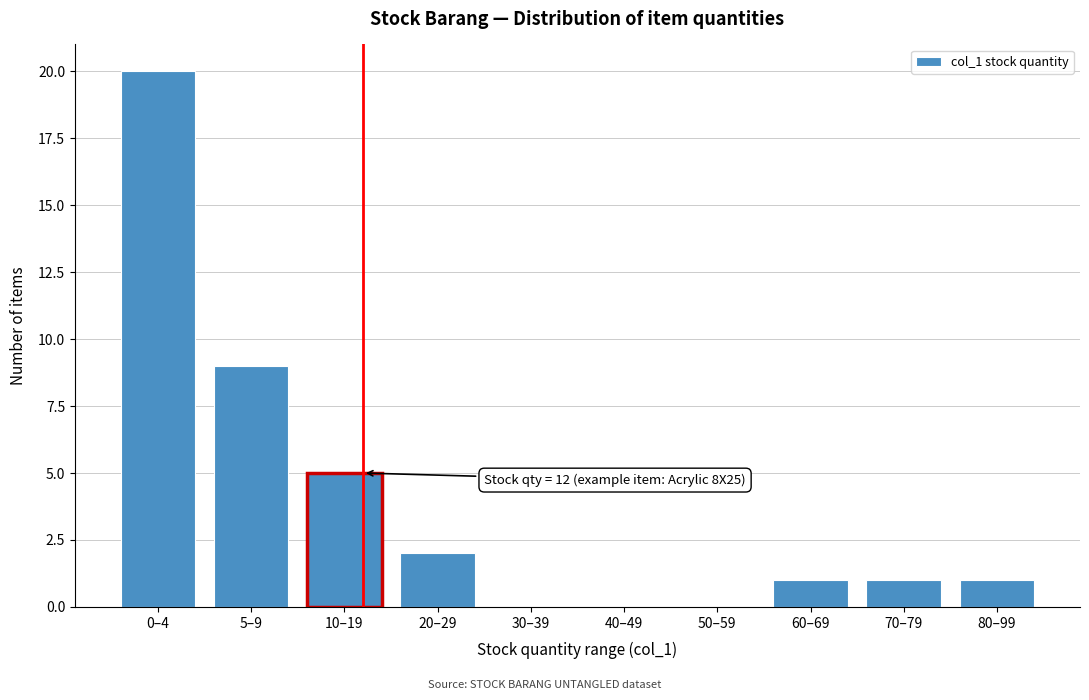

Reading right to left, list all the values displayed in this chart.

80–99=1	70–79=1	60–69=1	50–59=0	40–49=0	30–39=0	20–29=2	10–19=5	5–9=9	0–4=20